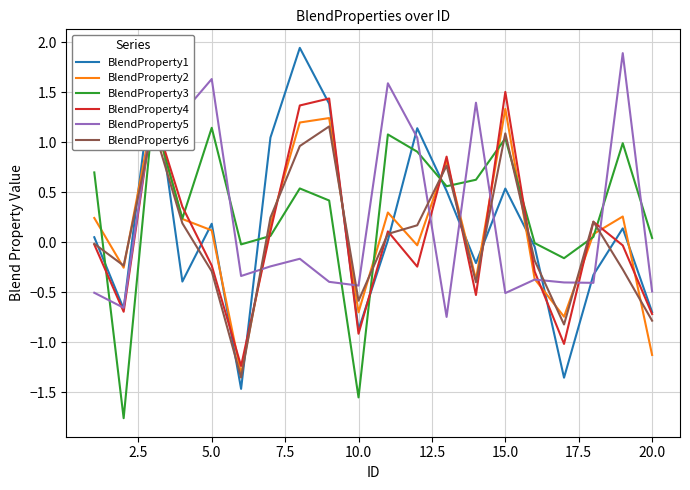

The value of BlendProperty2 at 5.0 is 0.1. True or false?

True